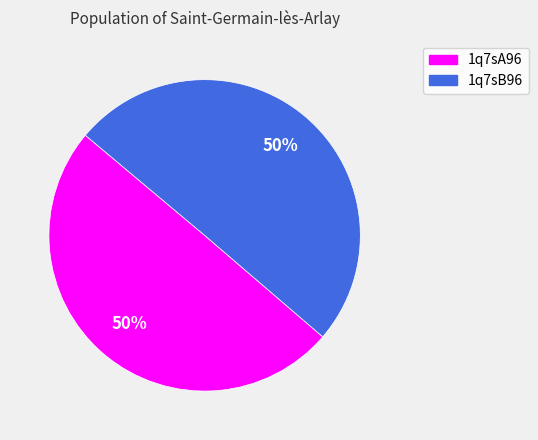

What percentage is the 1q7sA96 slice, to the nearest percent?

50%